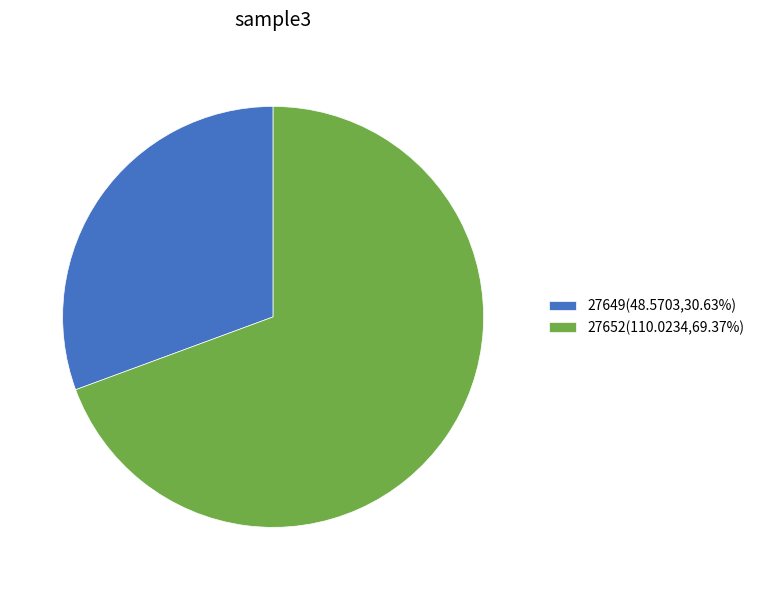

Approximately how many times larger is the value at 27652(110.0234,69.37%) compared to 27649(48.5703,30.63%)?

2.3